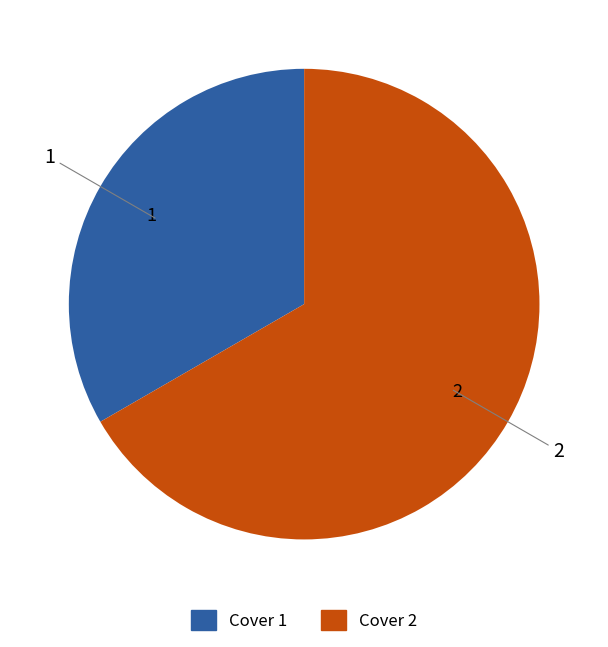

Which slice represents more than half of the pie?

Cover 2